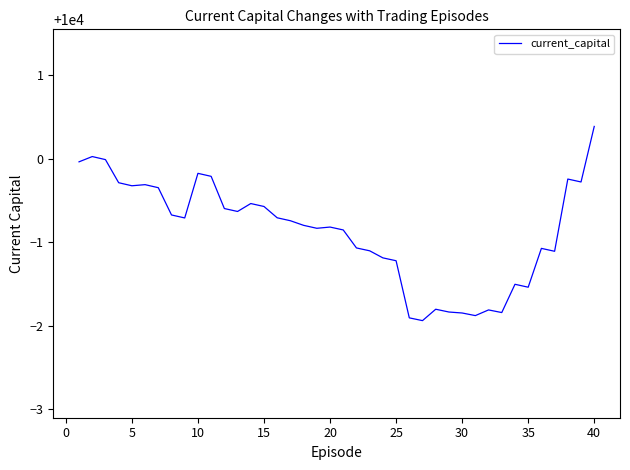

What is the smallest value displayed?

9998.1